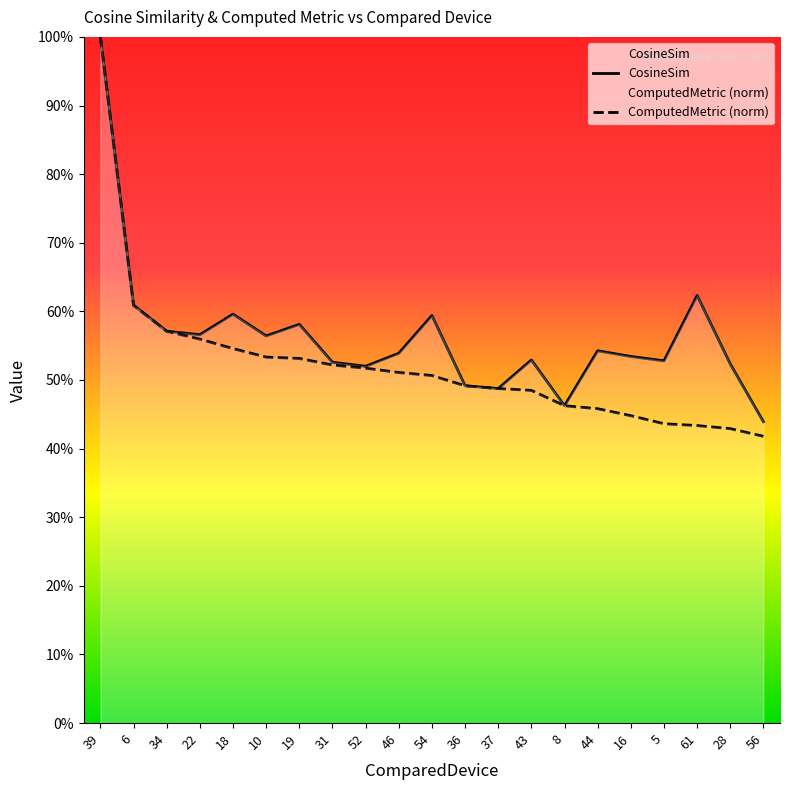

Is it true that CosineSim equals 0.5 at 31?

True